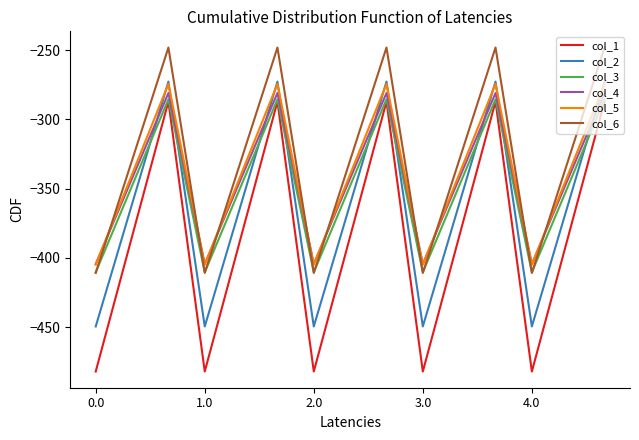

How many values in the col_3 series exceed -347?

5